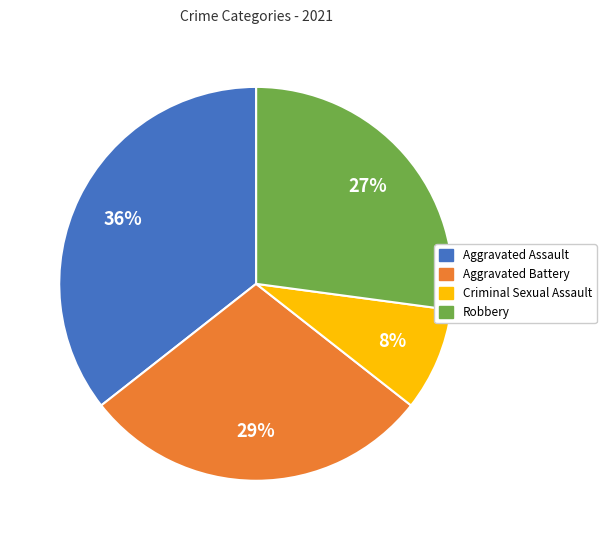

To the nearest percent, what is the average slice percentage?

25%